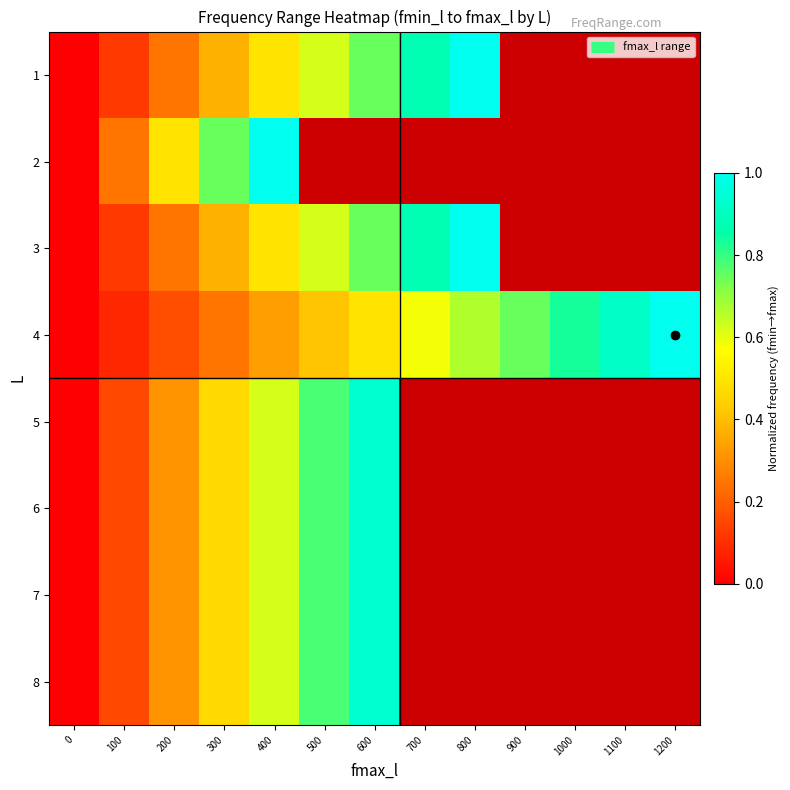

At 800, list the series in order from largest to smallest.

1, 2, 3, 4, 5, 6, 7, 8